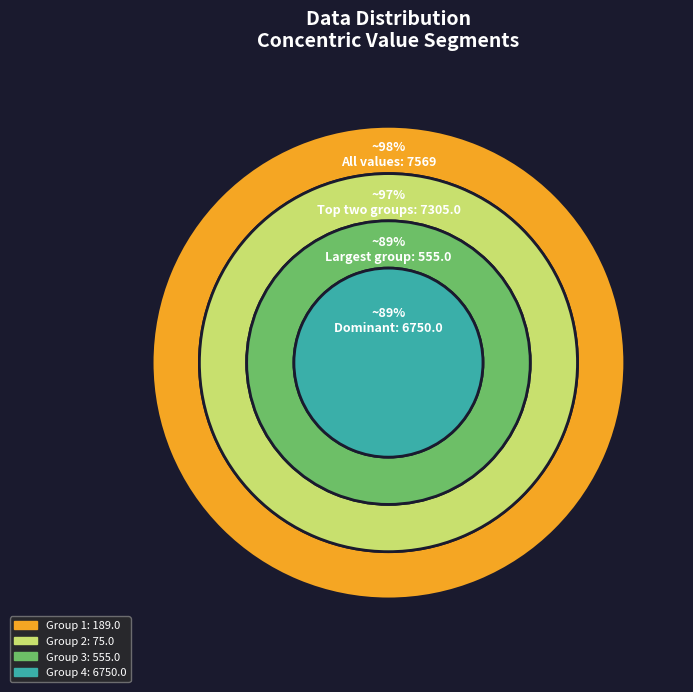

Does 13500 represent more than half of the total?

Yes